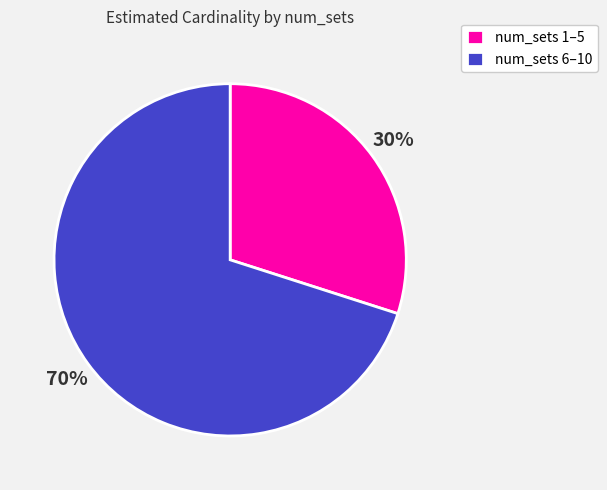

Which has a higher value, num_sets 1–5 or num_sets 6–10?

num_sets 6–10